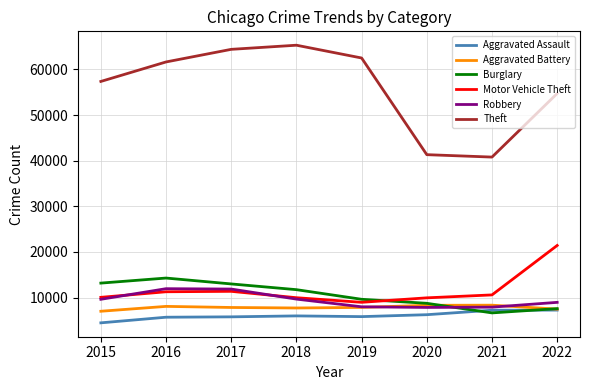

Is this an area chart (filled region under the line)?

No